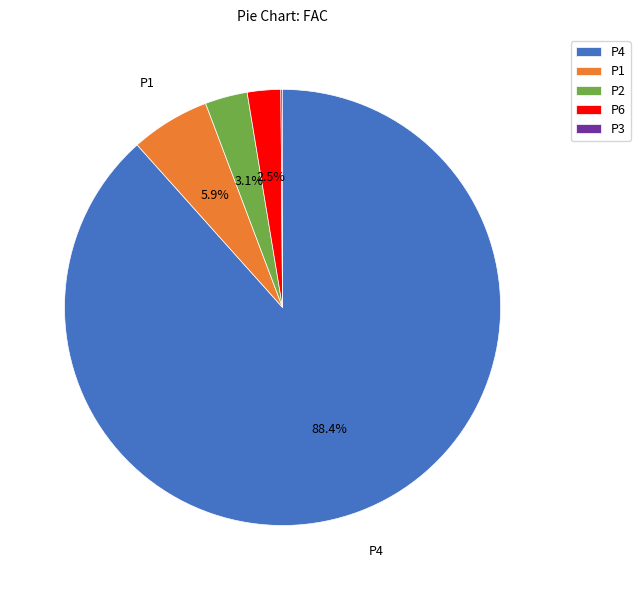

Approximately how many times larger is the value at P2 compared to P1?

0.5